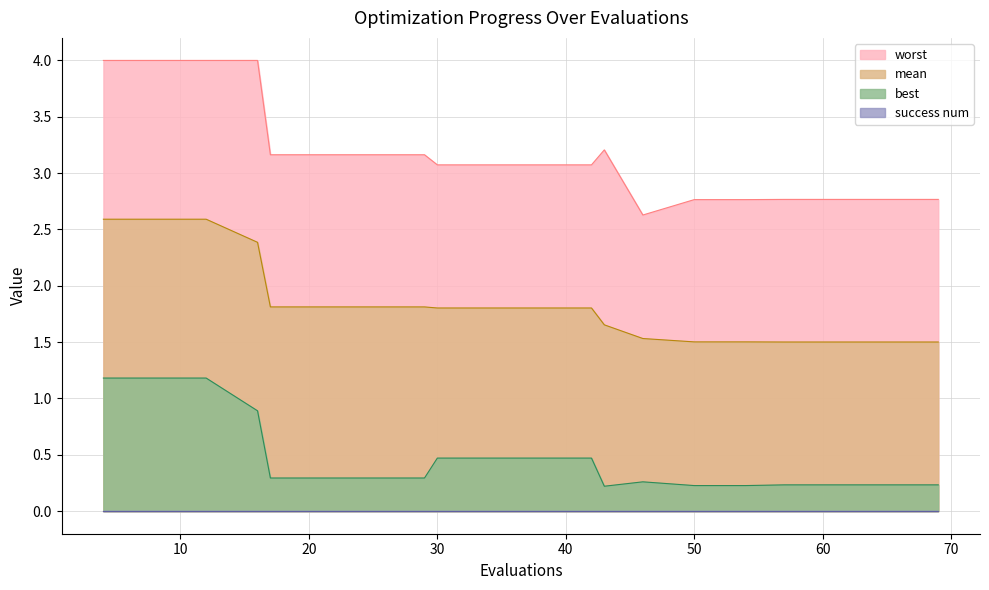

Where does the worst series first go above 3?

4